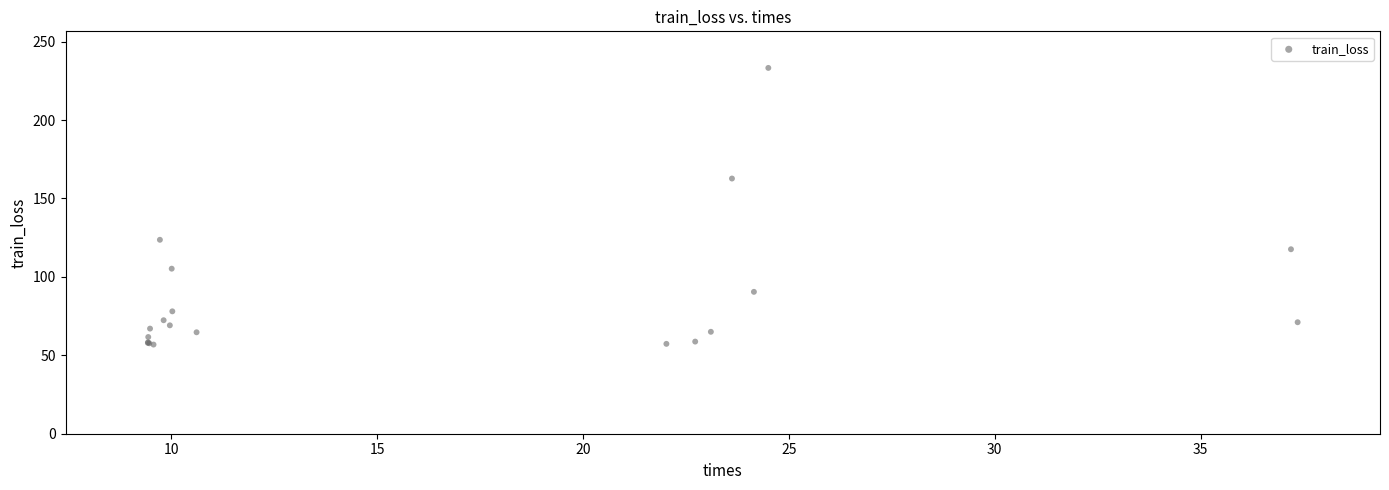

What Y value in the scatter plot is closest to 145?

162.7